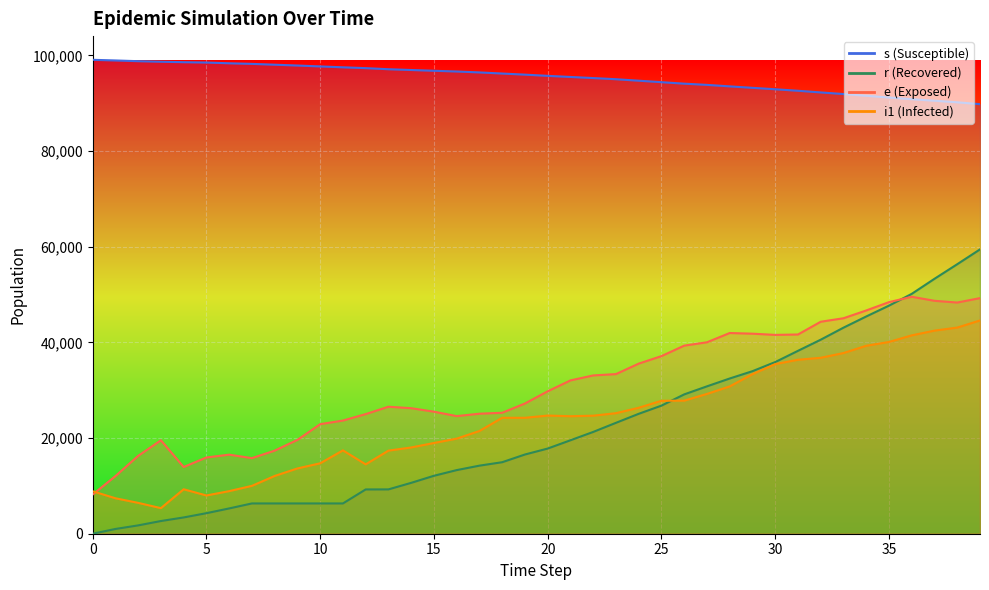

Is it true that e equals 70508.9 at 38?

False